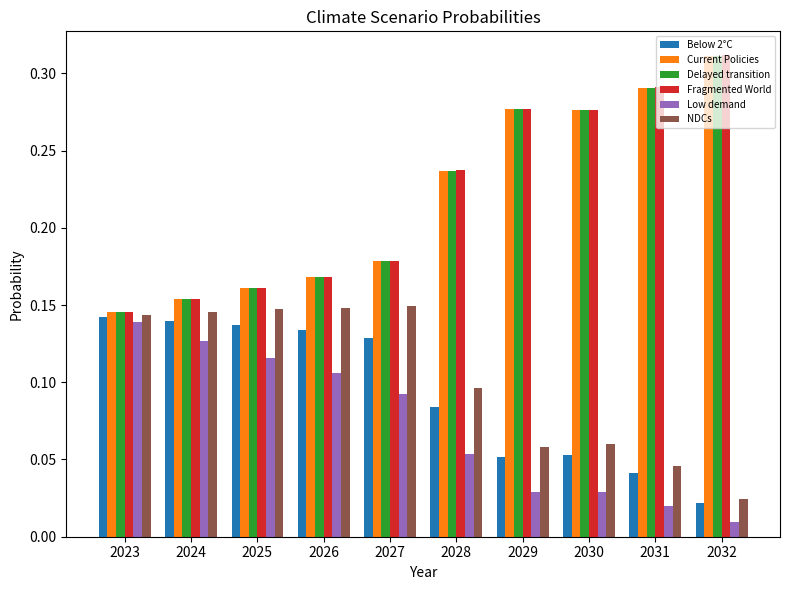

Which series has the largest range (max minus min)?

Fragmented World